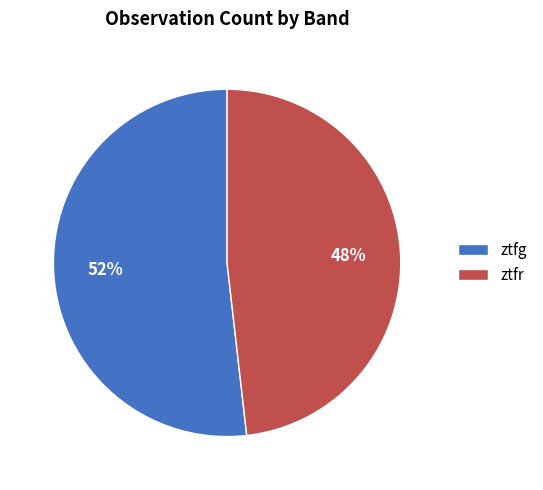

To the nearest percent, what is the difference between the largest and smallest slice percentages?

4%